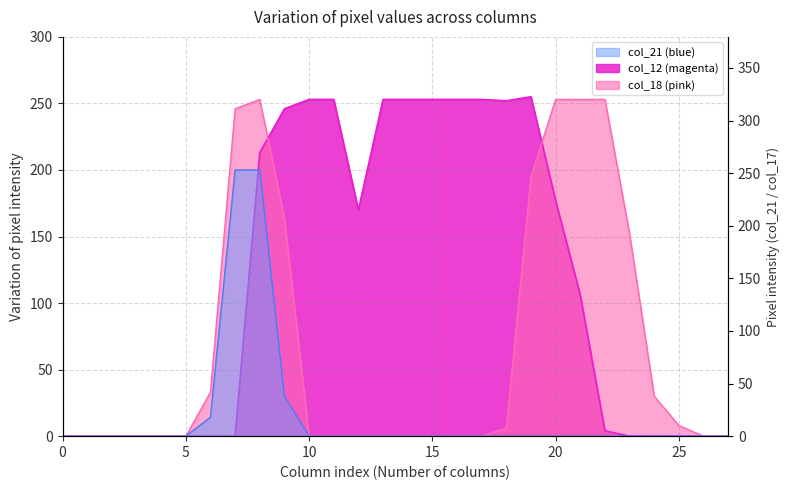

Which series has the largest range (max minus min)?

col_12